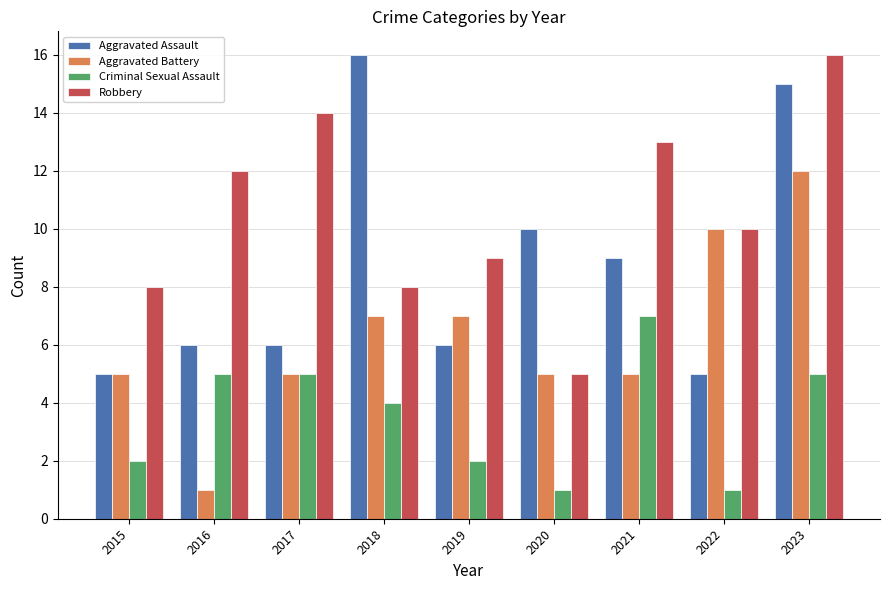

Which category has the lowest value in the Robbery series?

2020